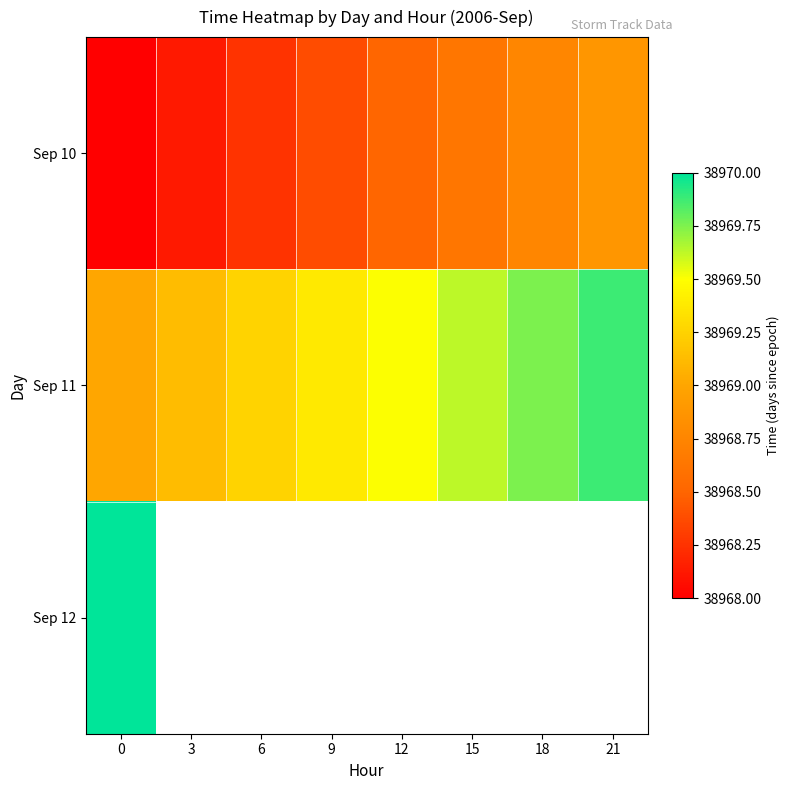

How many series are shown in this chart?

3